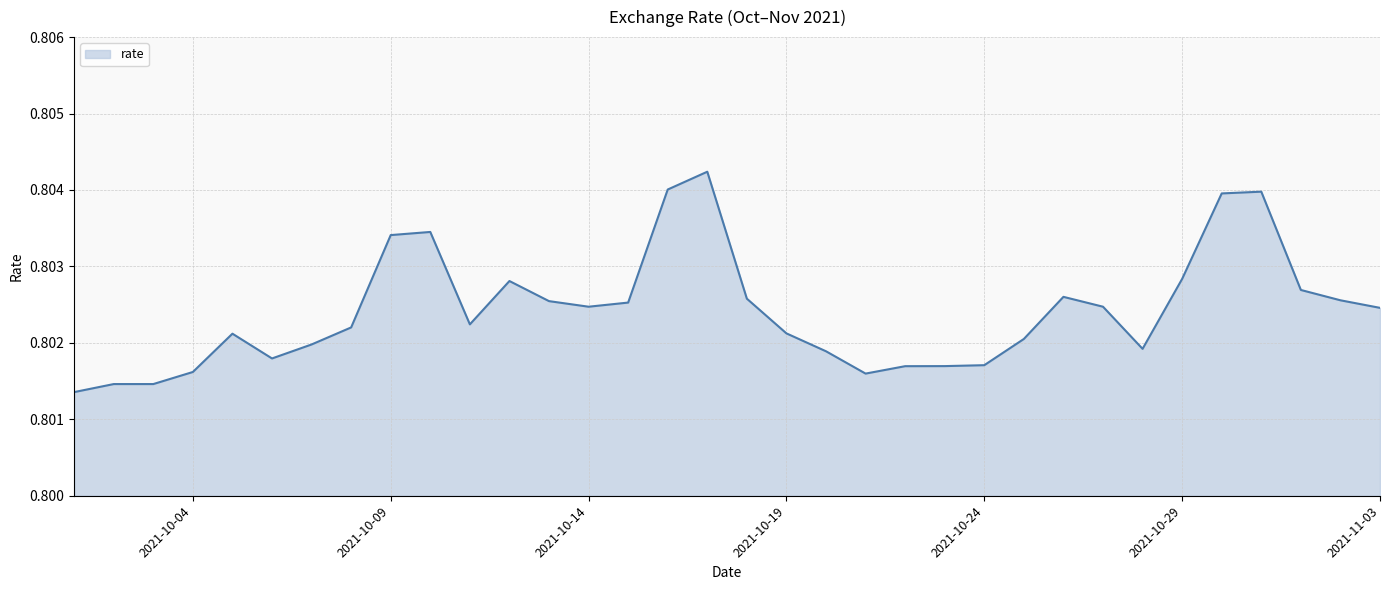

True or false: the data has more than 1 interior local peaks.

True